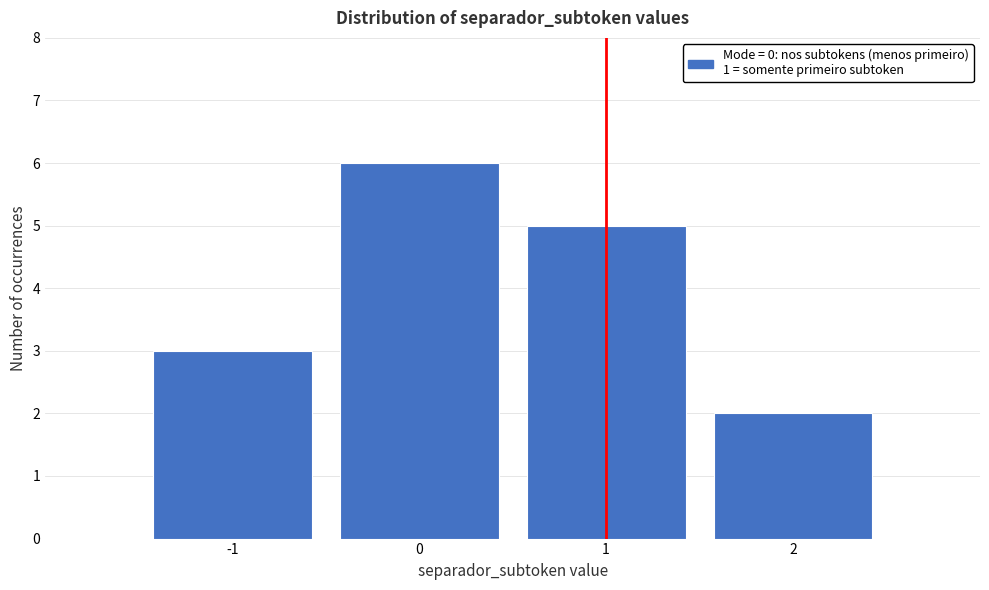

Reading left to right, transcribe this chart: for each bar, give the range it covers on the x-axis and its height. The values are not printed on the chart, so give them approximately, as read against the axis.

-1.5 to -0.5: 3
-0.5 to 0.5: 6
0.5 to 1.5: 5
1.5 to 2.5: 2